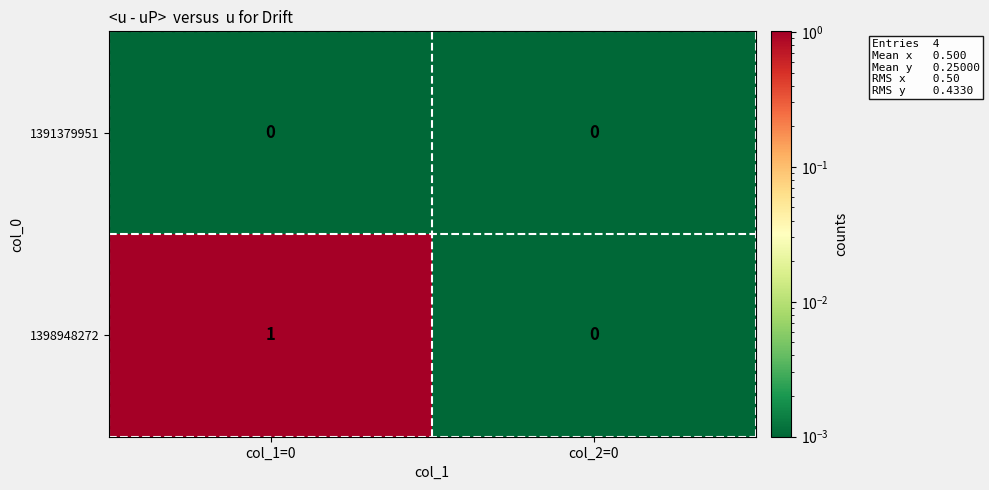

At which label is 1398948272 closest to 0?

col_2=0